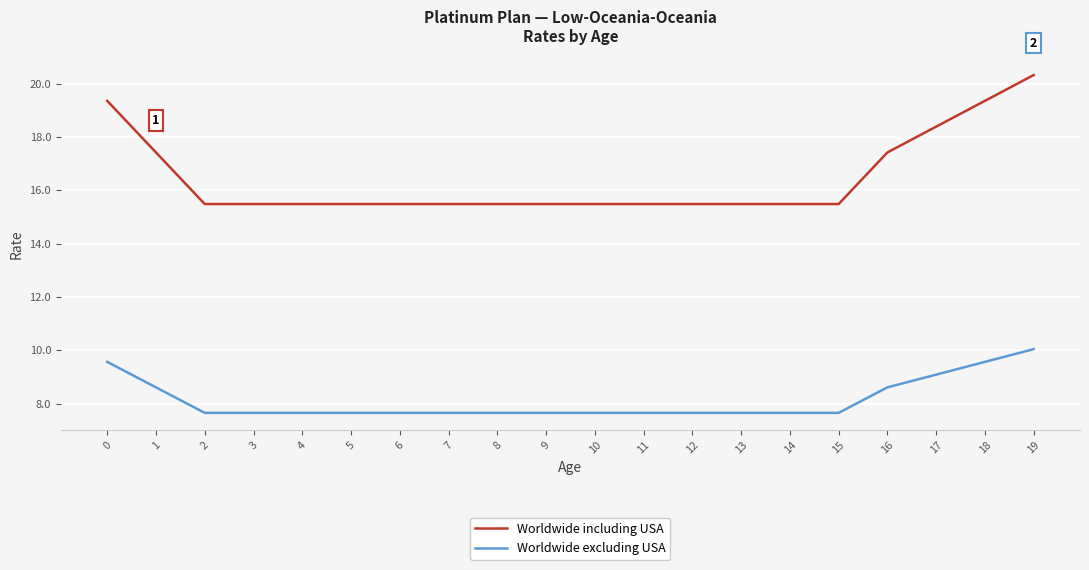

At how many categories does at least one series exceed 10?

20